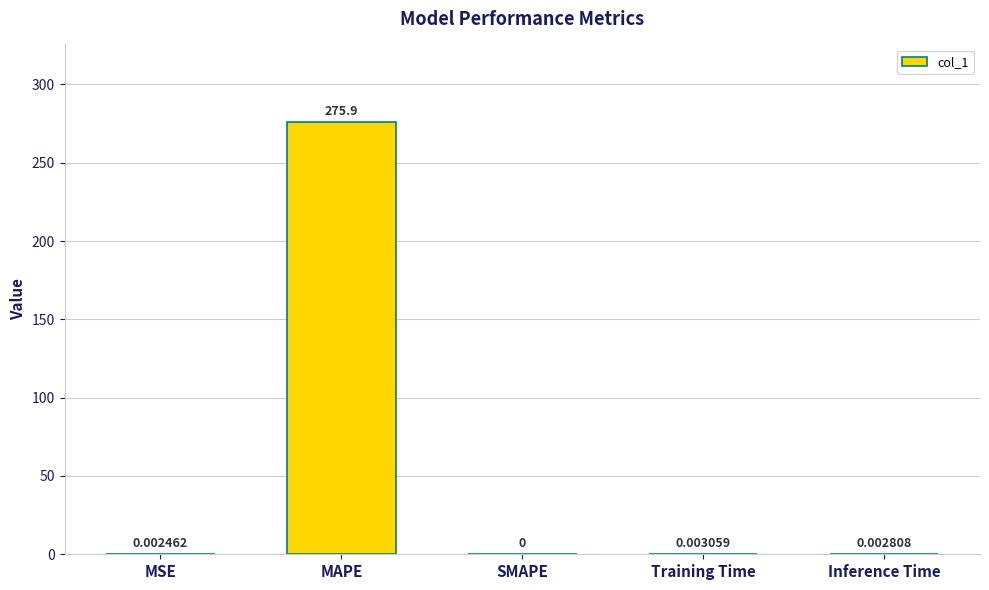

Which label corresponds to the largest value in the chart?

MAPE